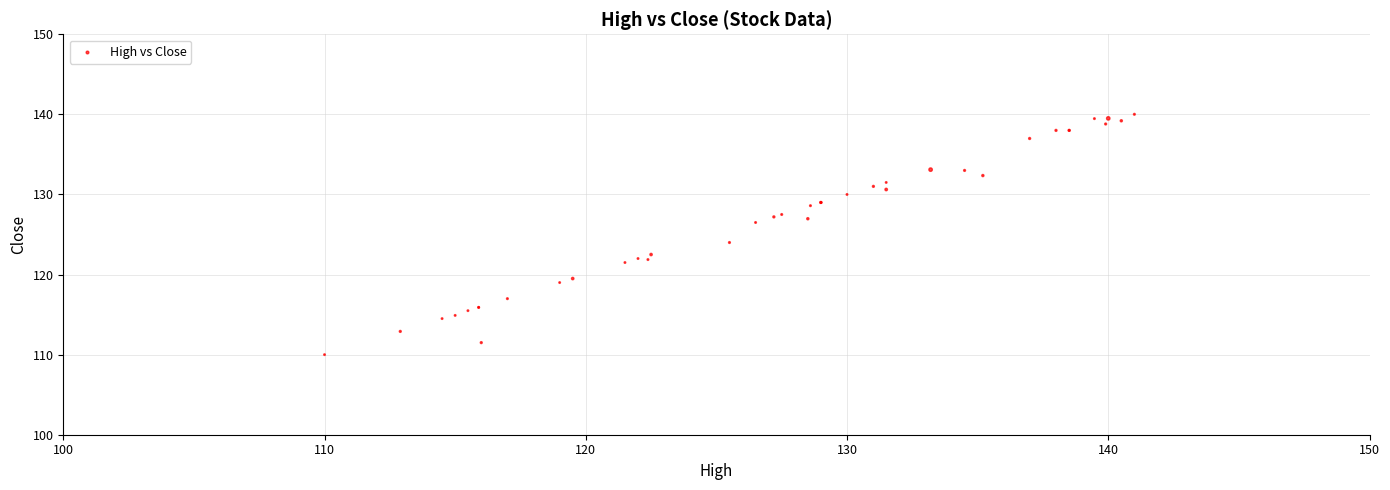

What Y value in the scatter plot is closest to 125?

124.0